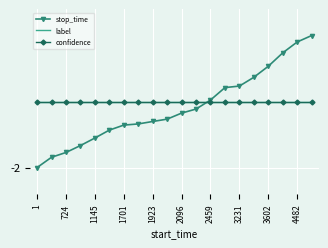

Reading left to right, what are all the values shown in this chart?

stop_time: -2.0	-1.7	-1.5	-1.3	-1.1	-0.9	-0.7	-0.7	-0.6	-0.5	-0.4	-0.2	0.0	0.4	0.5	0.7	1.1	1.5	1.8	2.0
label: 0.0	0.0	0.0	0.0	0.0	0.0	0.0	0.0	0.0	0.0	0.0	0.0	0.0	0.0	0.0	0.0	0.0	0.0	0.0	0.0
confidence: 0.0	0.0	0.0	0.0	0.0	0.0	0.0	0.0	0.0	0.0	0.0	0.0	0.0	0.0	0.0	0.0	0.0	0.0	0.0	0.0